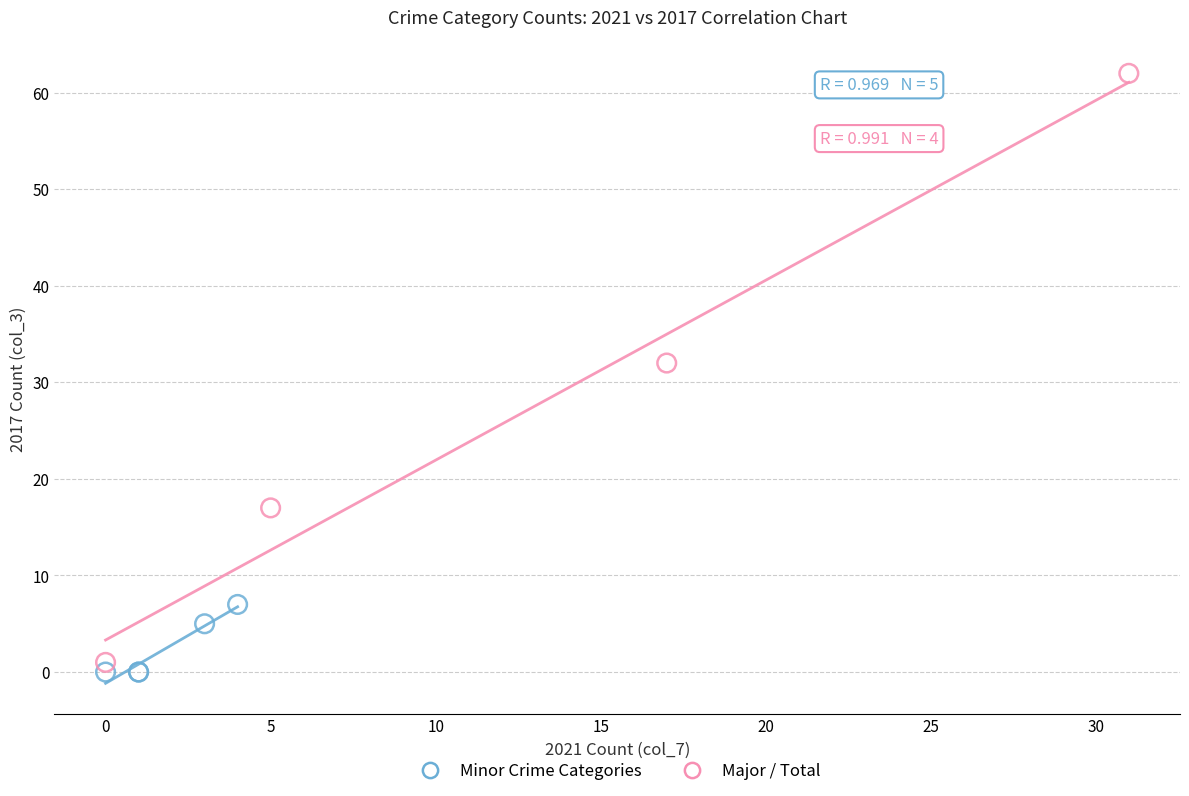

Which series has the largest Y range (max minus min)?

Major / Total